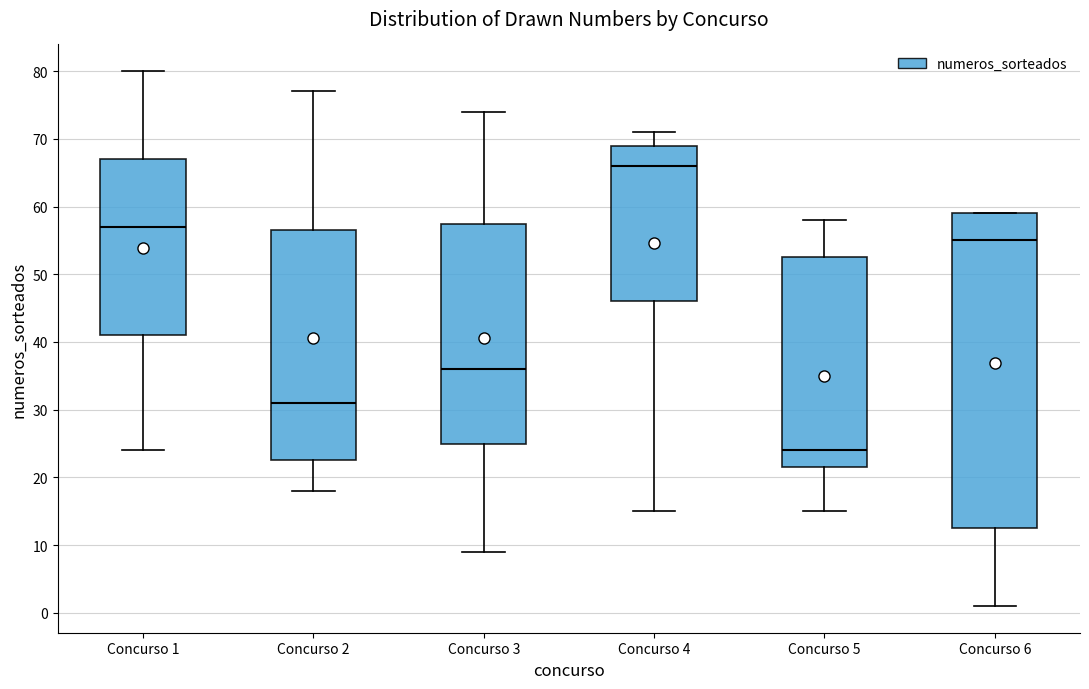

Which box is the tallest, from its lower edge to its upper edge?

Concurso 6